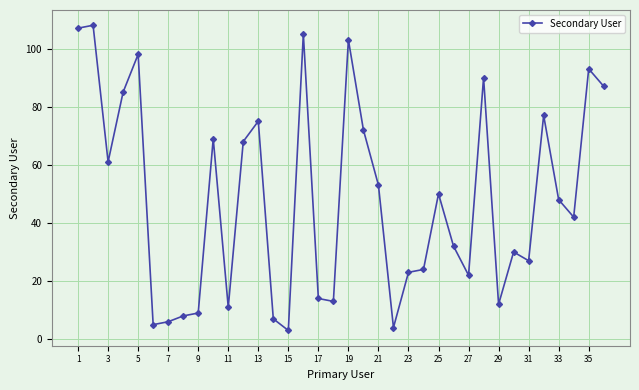

What is the average value?

48